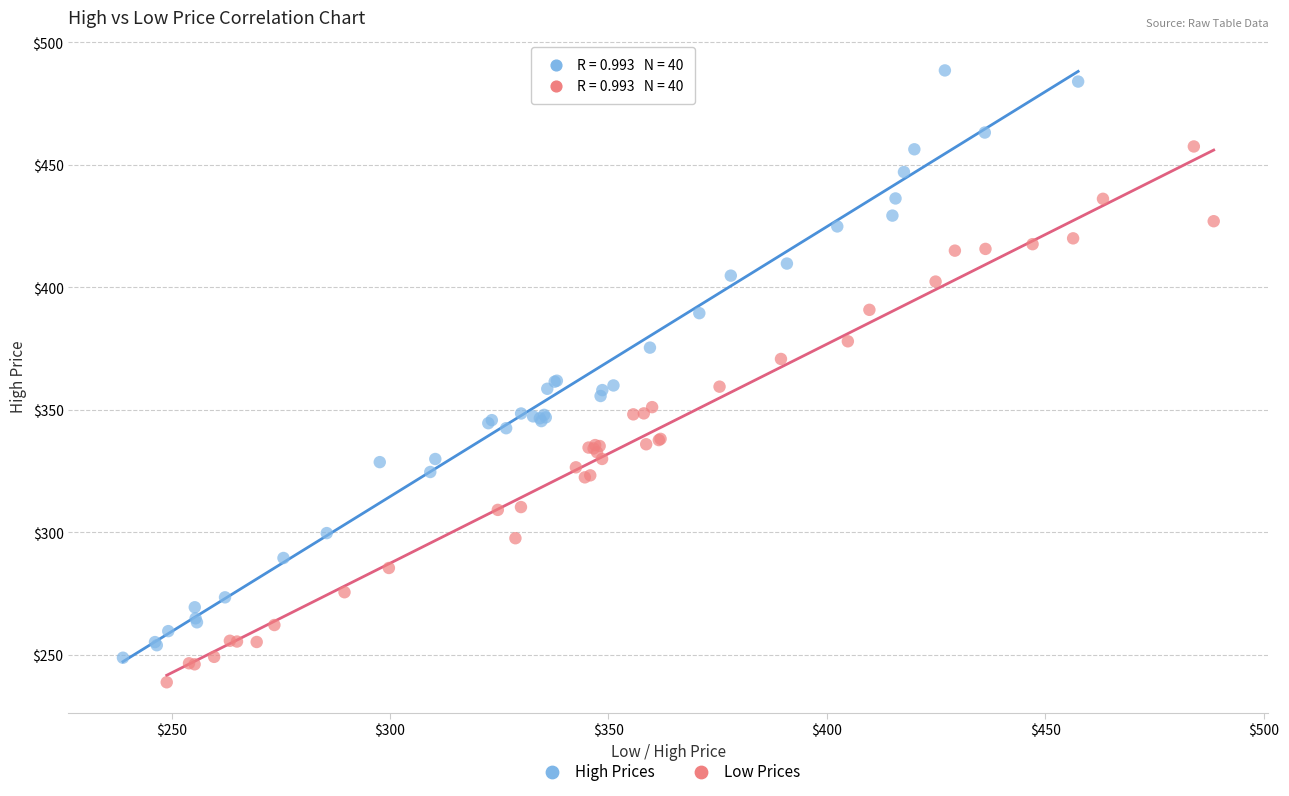

Which series reaches the maximum Y coordinate?

High Prices